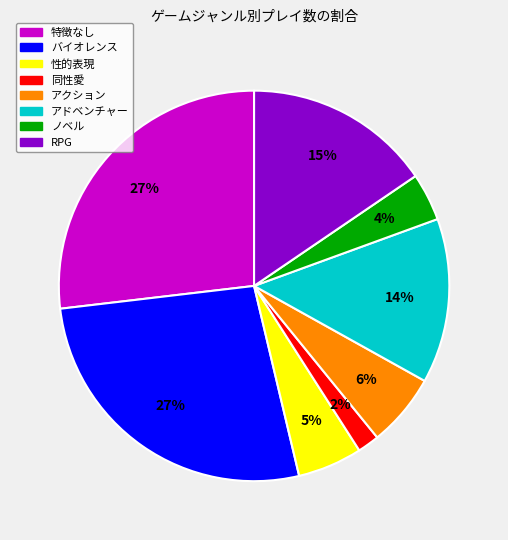

Combined, do アドベンチャー and 特徴なし account for over 50%?

No